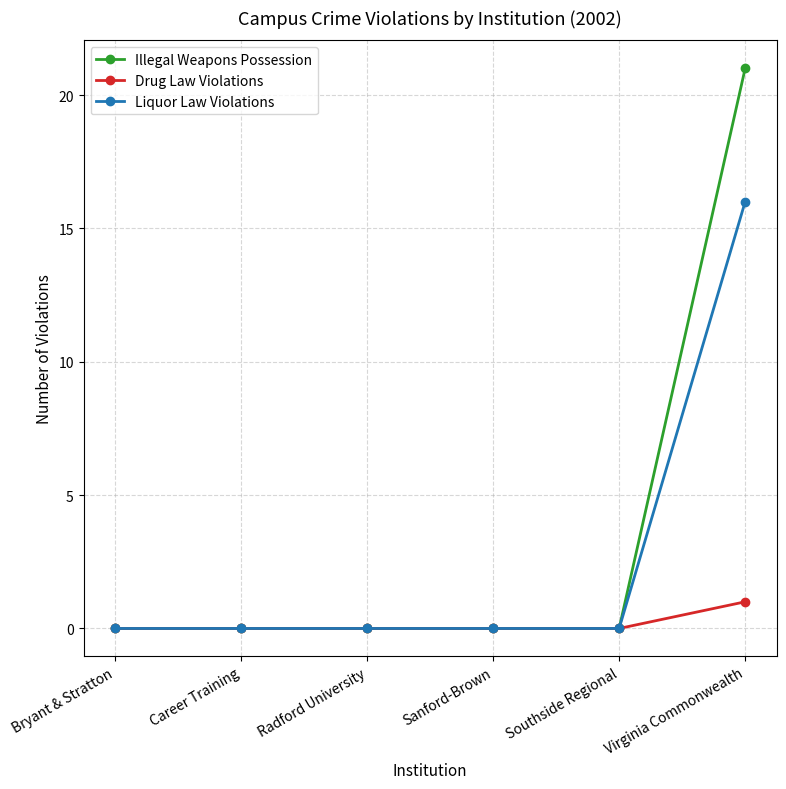

At which category is the sum across all series the highest?

Virginia Commonwealth